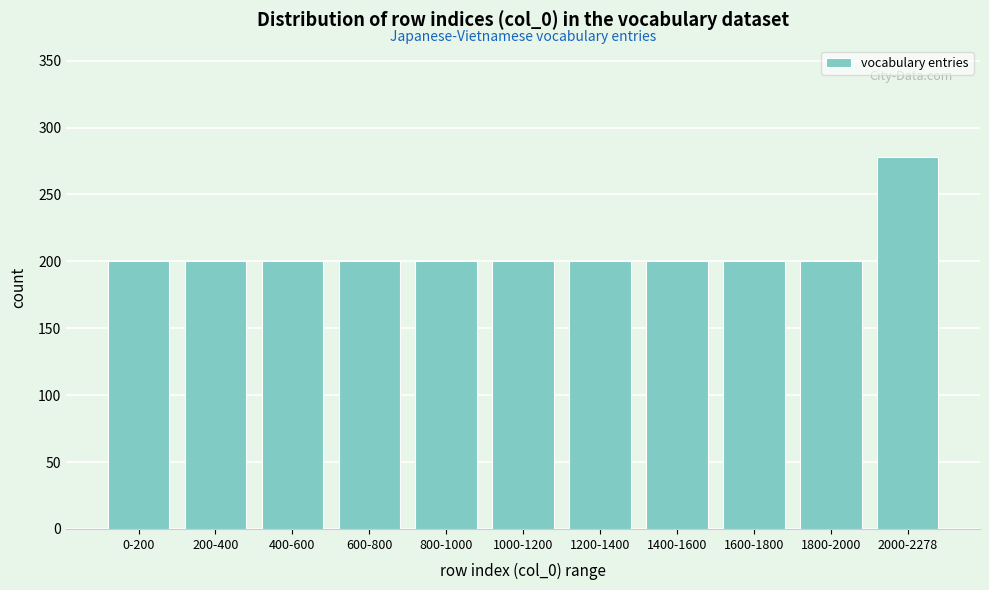

Reading right to left, list all the values displayed in this chart.

2000-2278=278	1800-2000=200	1600-1800=200	1400-1600=200	1200-1400=200	1000-1200=200	800-1000=200	600-800=200	400-600=200	200-400=200	0-200=200